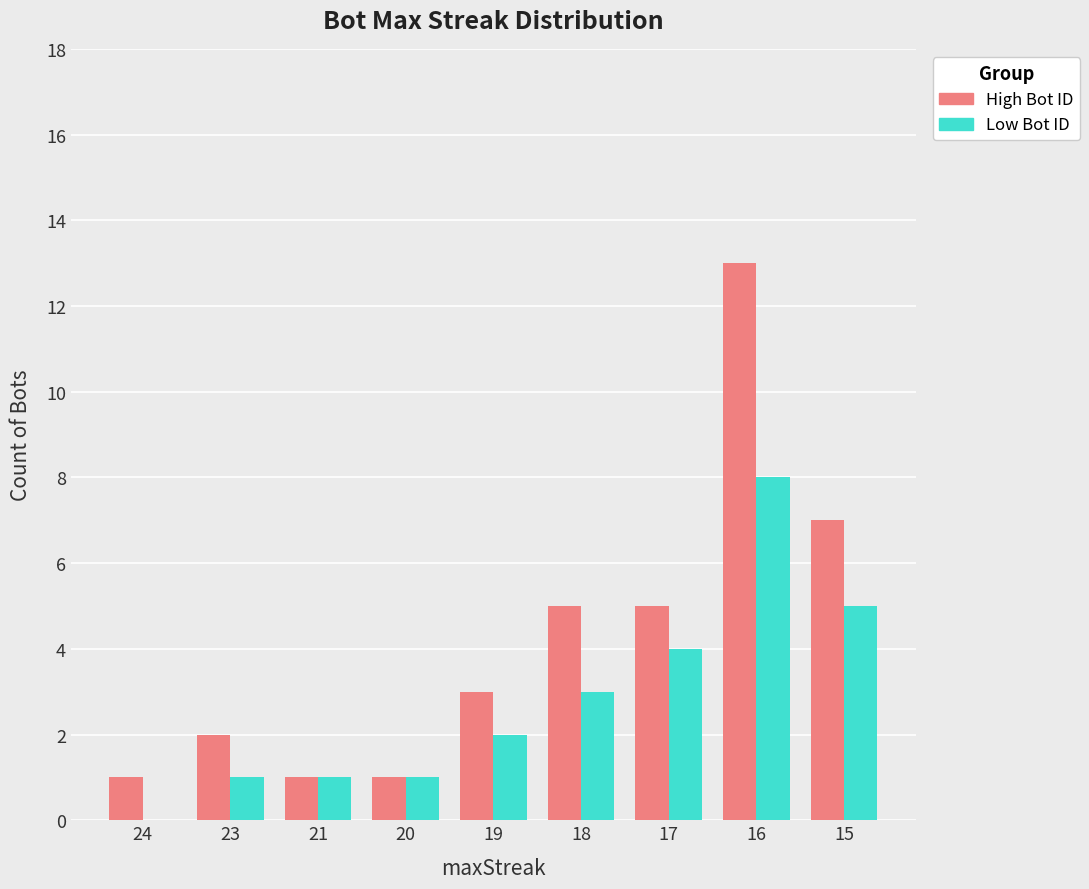

What is the sum of all High Bot ID values?

38